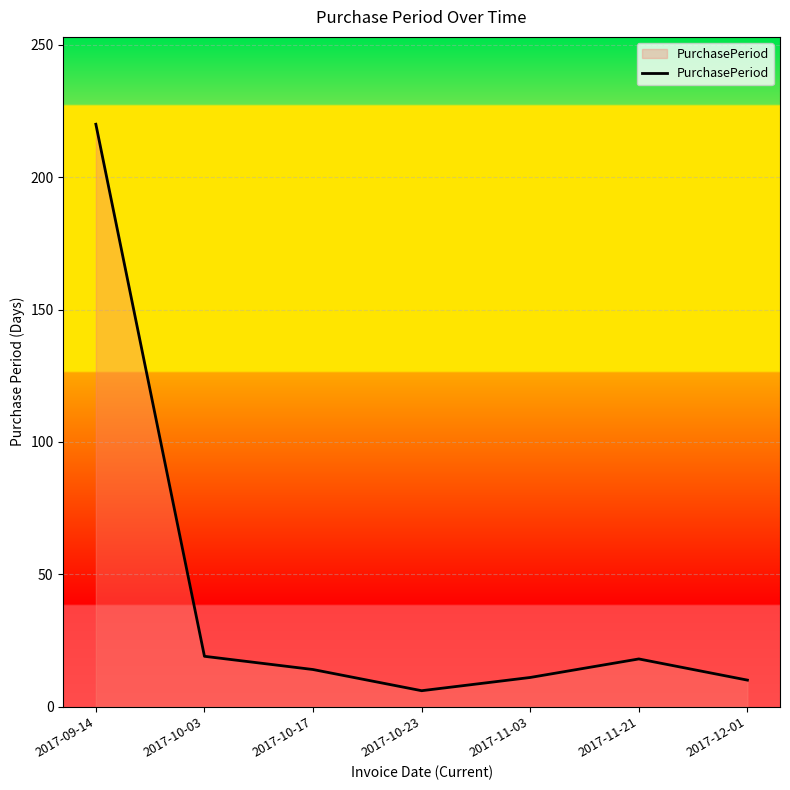

Is it true that the value at 2017-12-01 is 10?

True